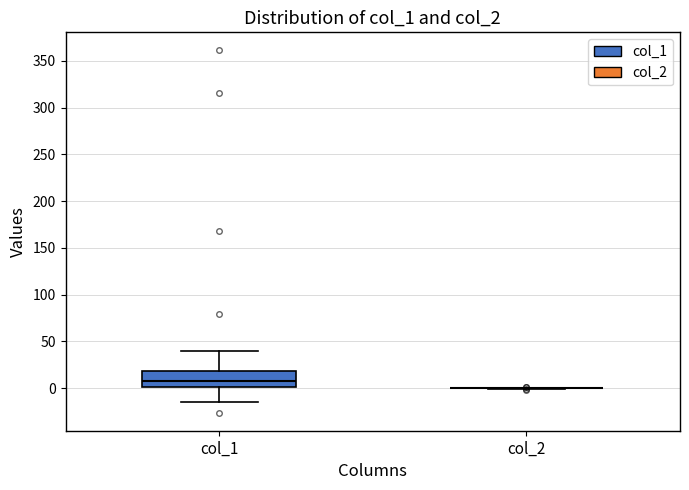

Reading left to right, transcribe this box plot: for each box, give where its median line is, the range the box spans, and where its two whiskers end, as read against the y-axis. The values are not printed on the chart, so give them approximately, as read against the axis.

col_1: median 5, box 0 to 20, whiskers -15 to 40
col_2: box collapsed to a line at 0, whiskers 0 to 0